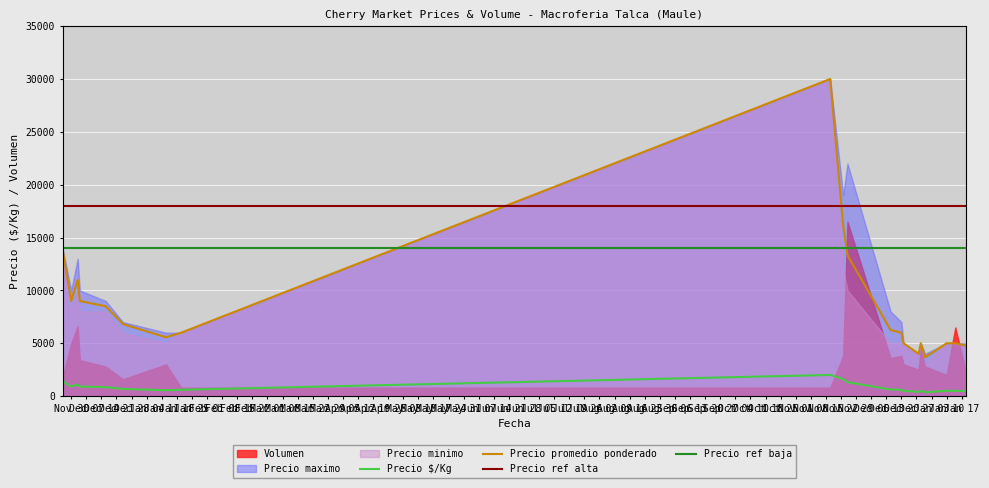

What is the minimum value shown in the chart?

80